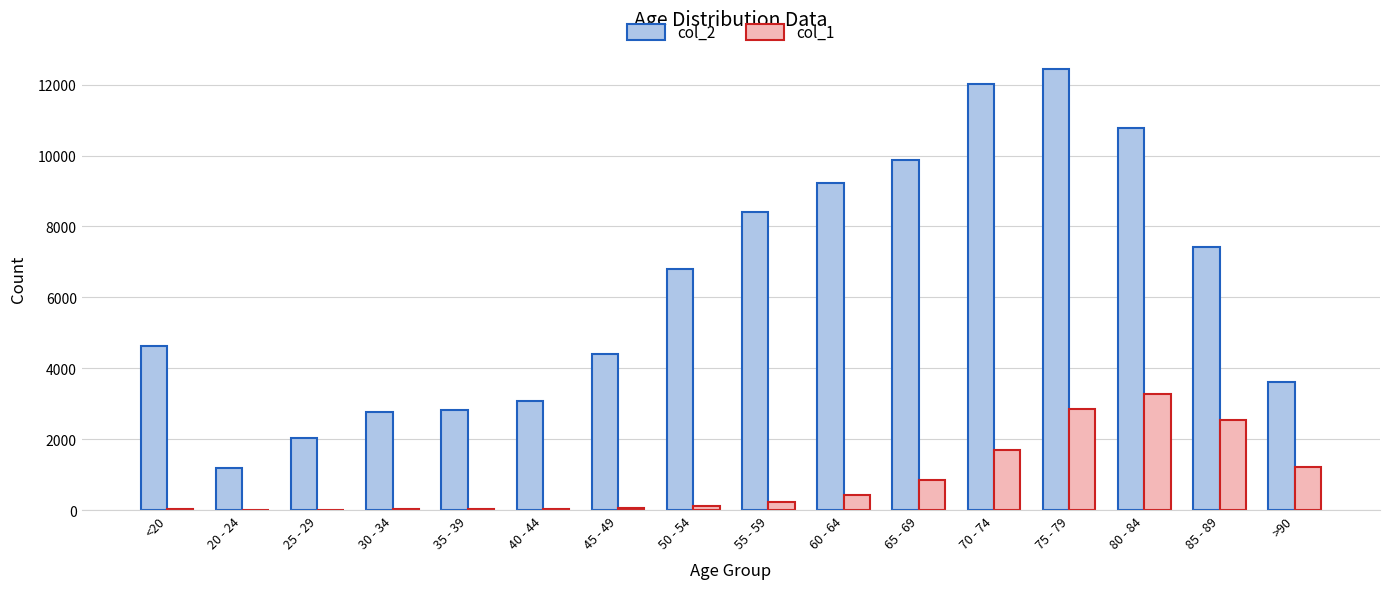

Is the value of col_1 at 45 - 49 greater than the value of col_2 at 85 - 89?

No